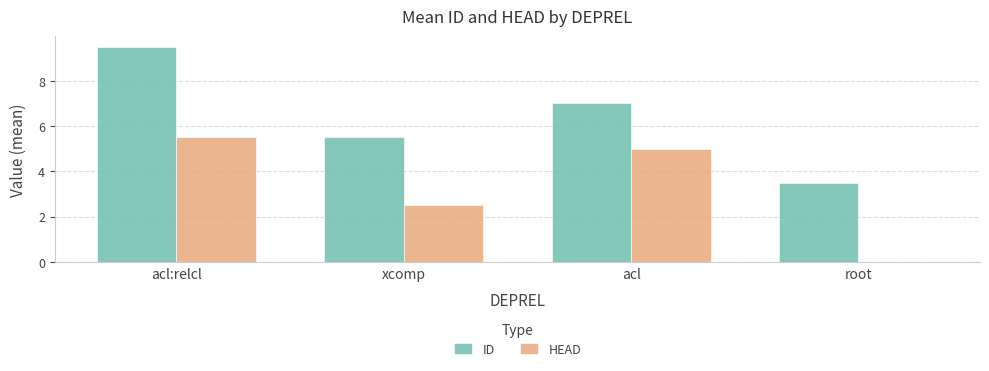

What is the sum of all ID values?

25.5